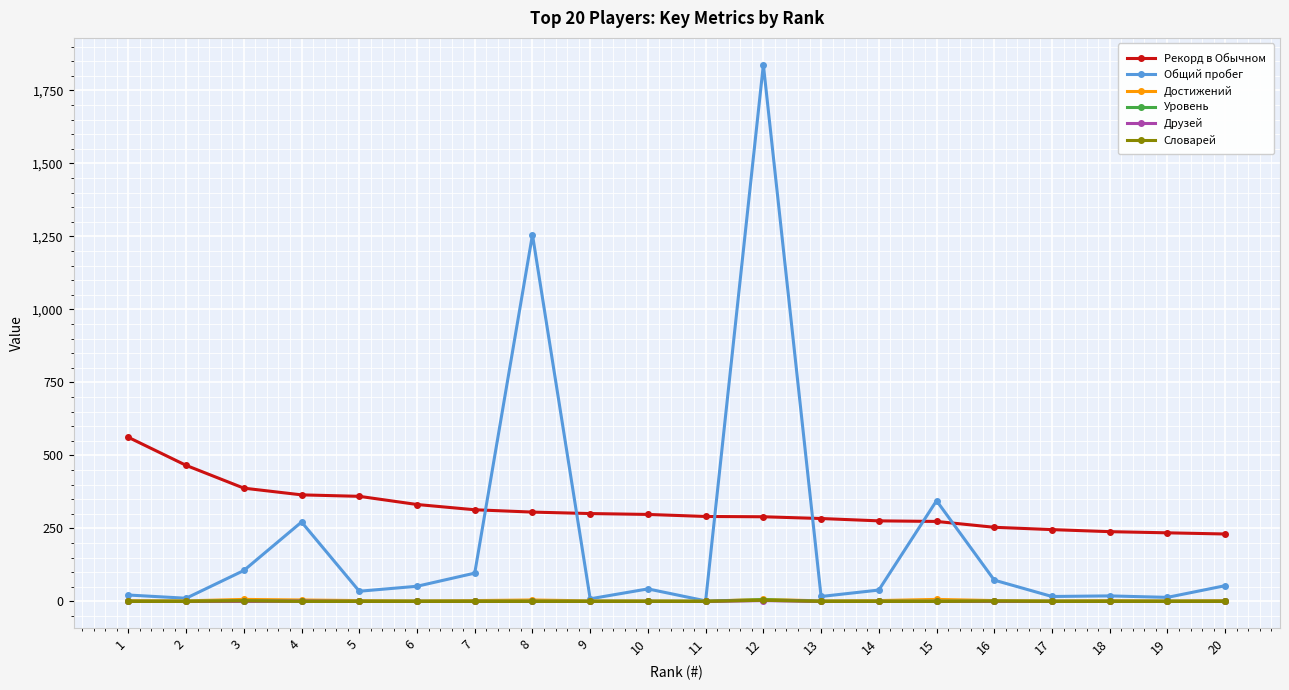

True or false: Рекорд в Обычном and Достижений intersect in this chart.

False